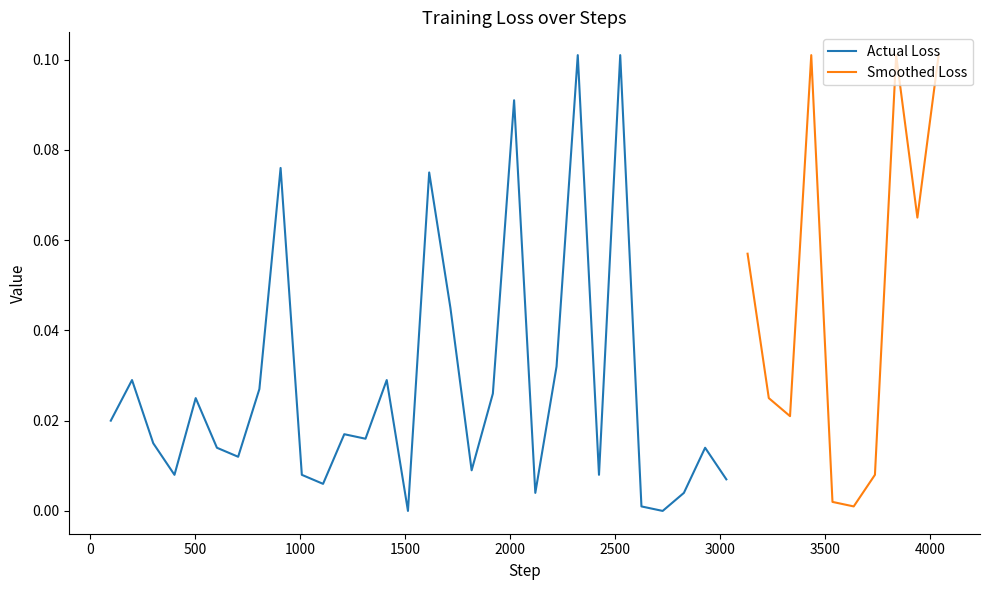

True or false: the data has more than 2 interior local peaks.

True